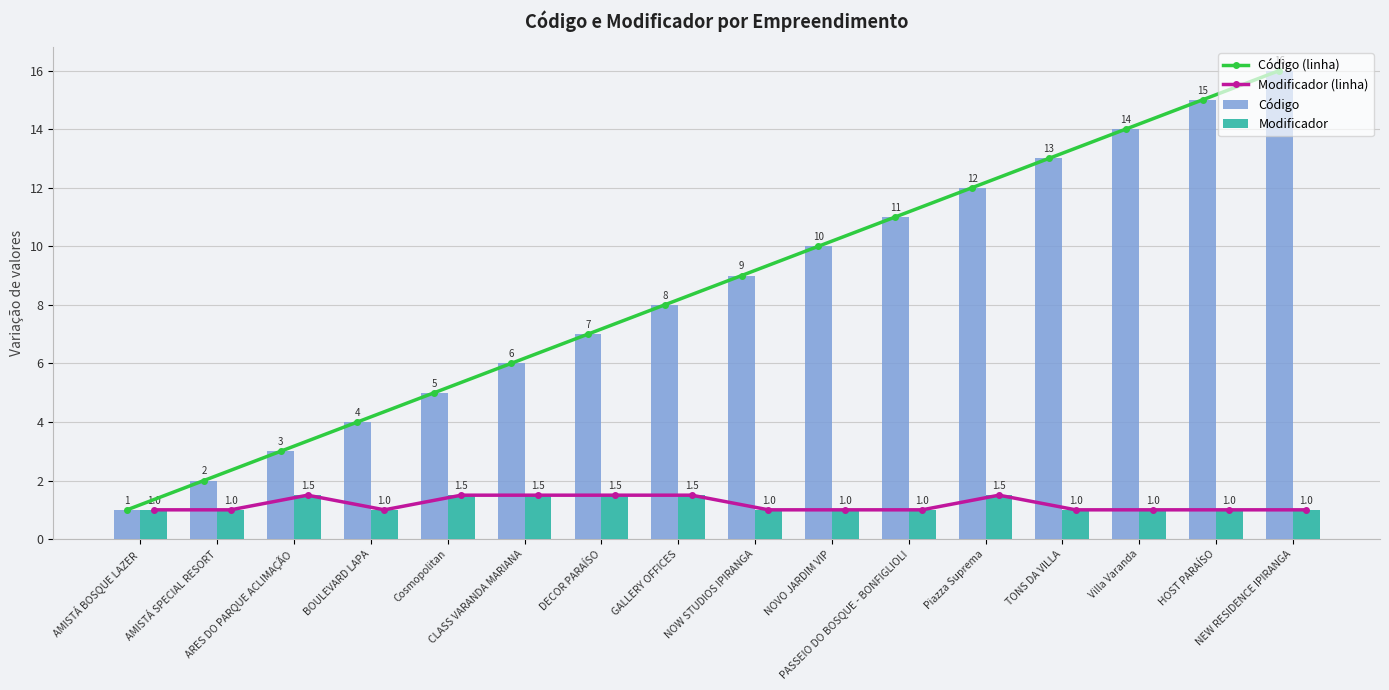

List the series in order of their peak value, highest first.

Código (linha), Código, Modificador (linha), Modificador